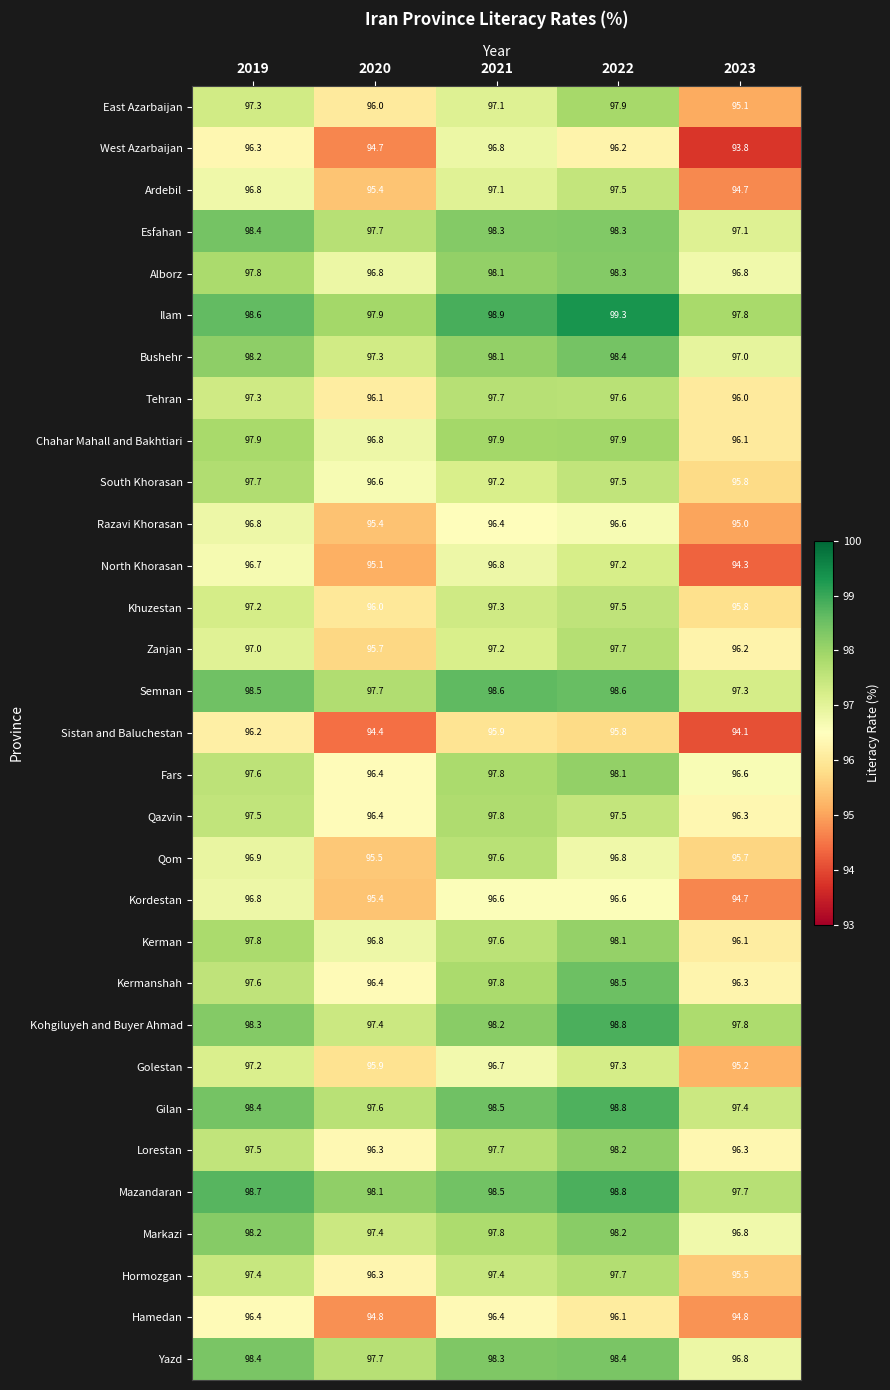

What is the difference between the Hamedan values at 2023 and 2022?

1.3